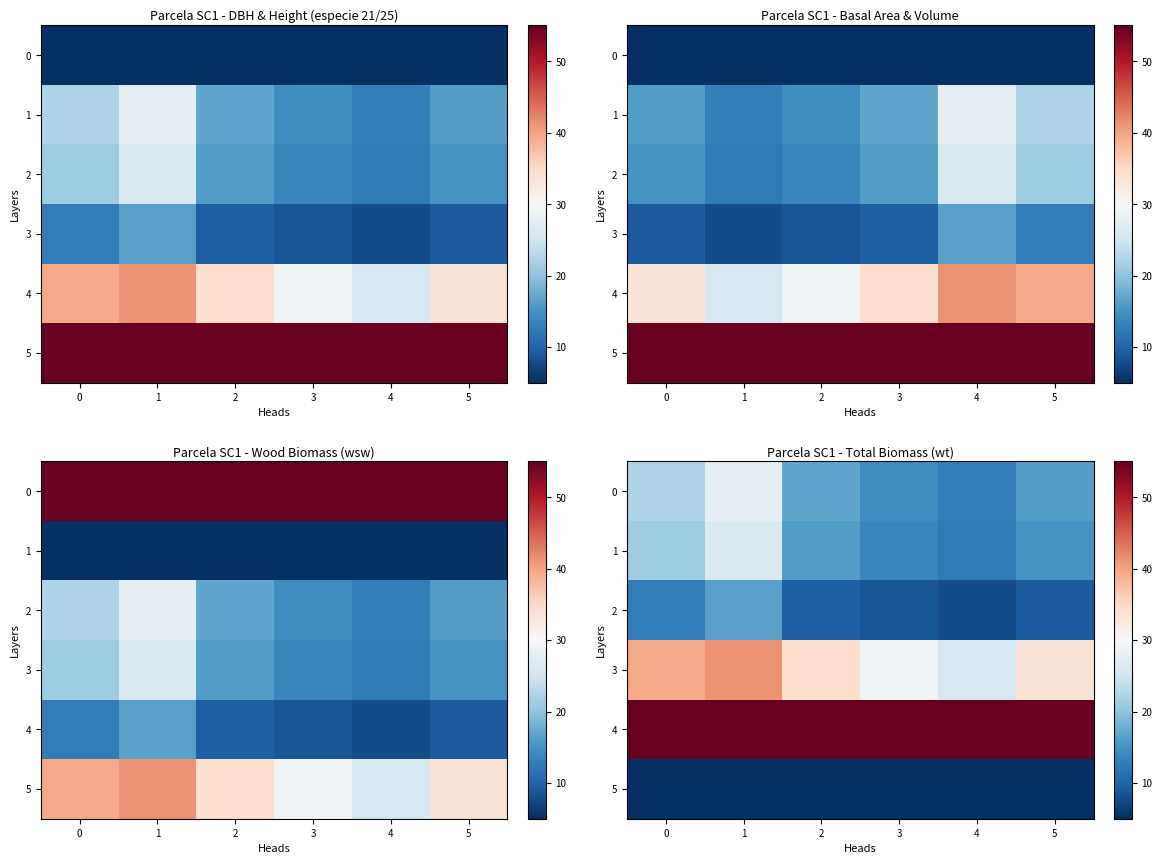

How many data points does each series have?

6